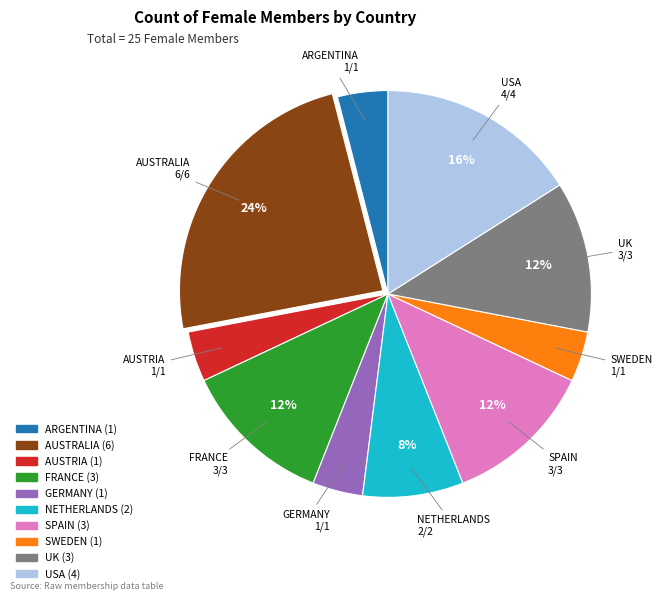

Is there any slice that represents more than half of the pie?

No